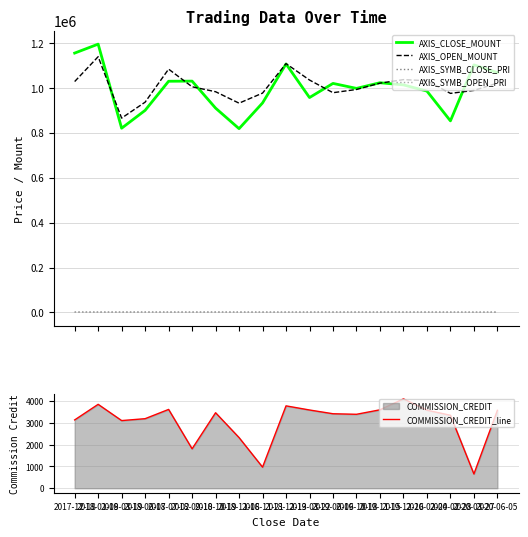

Is it true that COMMISSION_CREDIT_line equals 3592 at 2019-11-15?

True